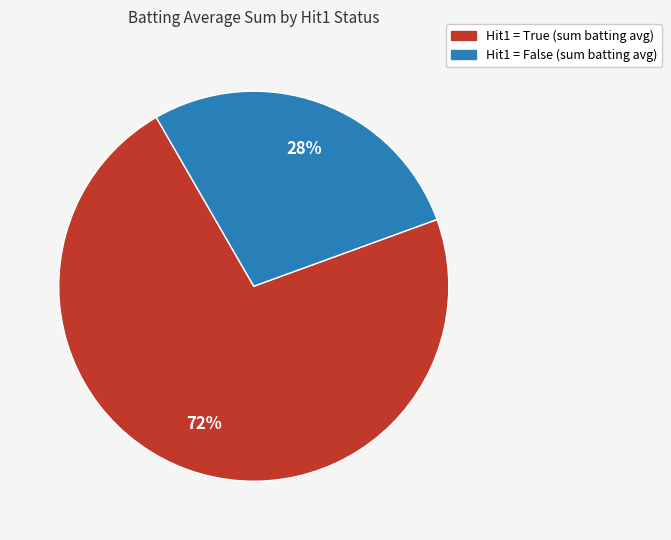

Does any single category account for the majority?

Yes